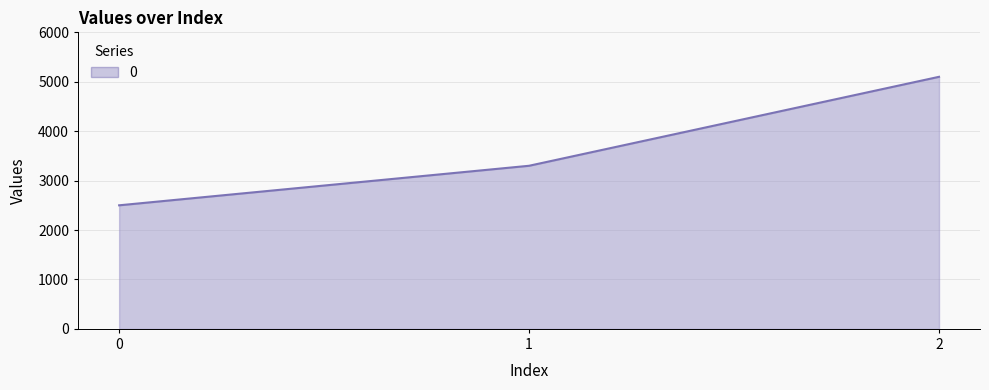

Which has a higher value, 0 or 1?

1